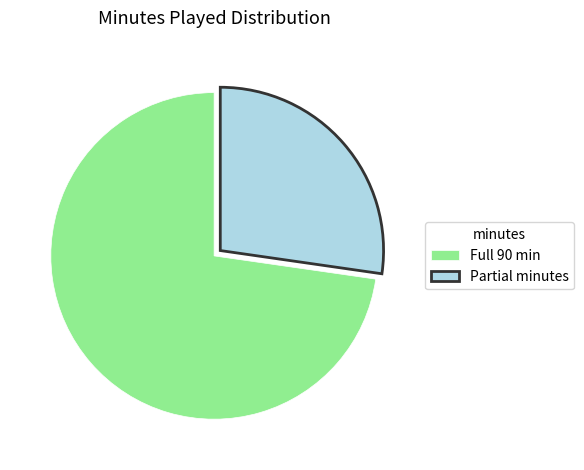

What is the smallest slice in the pie chart?

Partial minutes